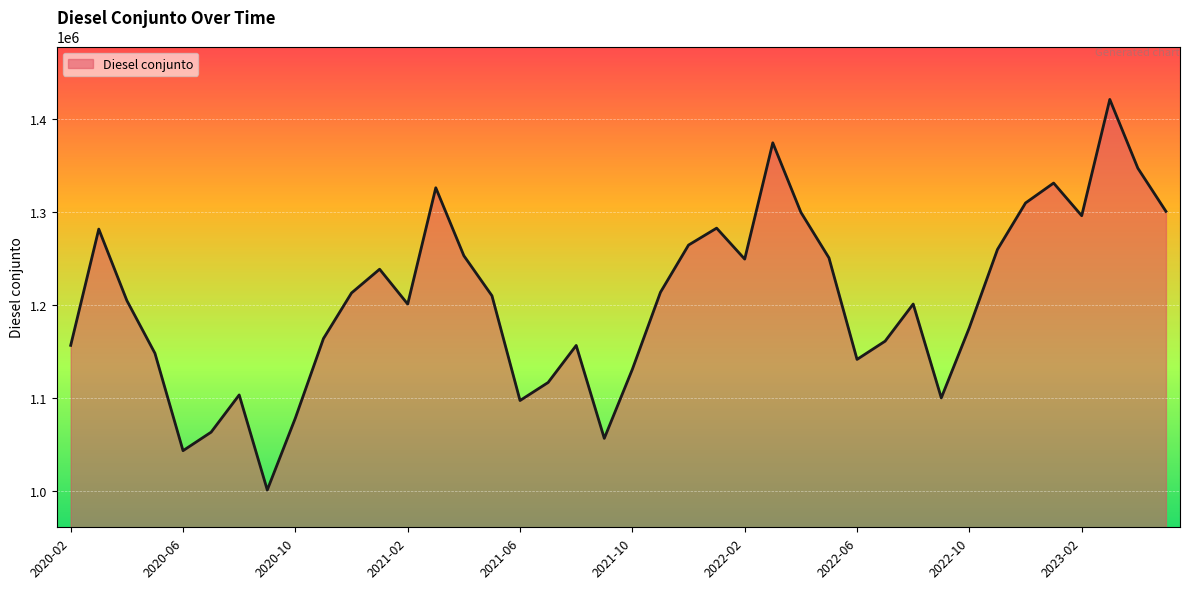

What is the maximum value shown in the chart?

1420630.8